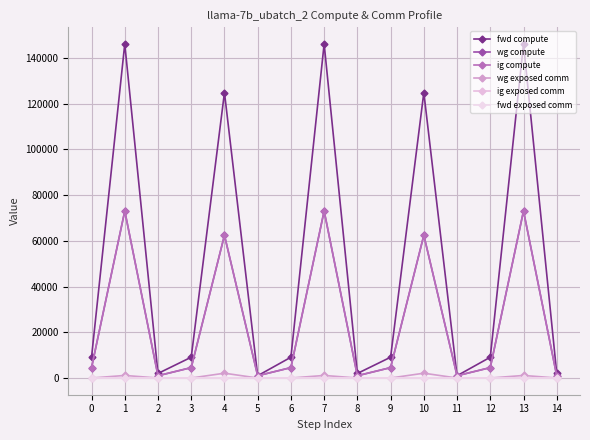

Is the value of wg exposed comm at 2 greater than the value of wg compute at 3?

No